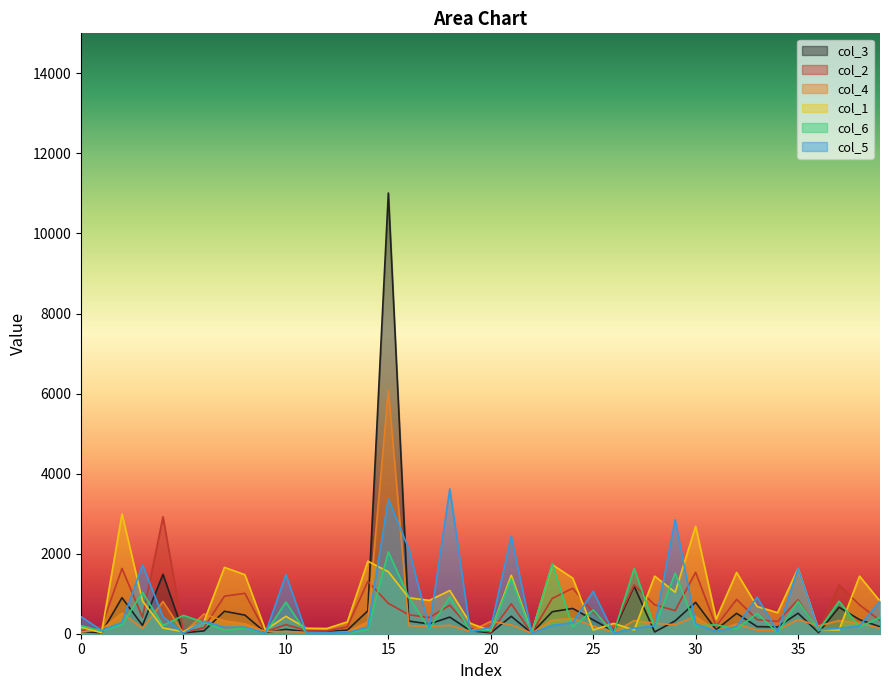

Reading left to right, transcribe all the data shown in this chart.

col_3: 55	24	900	208	1483	22	71	561	465	32	108	51	50	91	572	11010	317	243	415	76	22	435	14	550	632	344	62	1186	44	321	784	99	510	177	169	512	27	662	352	174
col_2: 77	182	1631	410	2922	28	150	939	1009	44	228	79	70	170	1309	759	474	403	712	132	39	747	16	882	1136	537	126	1219	721	579	1534	187	858	353	305	849	55	1219	721	328
col_4: 43	104	515	134	807	16	494	322	248	56	56	36	26	49	301	6084	203	181	211	56	310	223	14	344	380	191	34	328	265	223	434	69	243	89	91	356	197	328	265	136
col_1: 164	24	2993	819	144	52	302	1658	1474	94	435	137	130	296	1812	1549	898	833	1080	262	72	1461	28	1726	1390	93	259	92	1439	1037	2683	366	1531	680	526	1631	103	92	1439	813
col_6: 201	72	226	1035	206	459	282	88	136	14	790	14	14	18	101	2046	909	118	915	72	89	1374	14	1747	168	594	16	1631	165	1513	194	221	118	509	21	813	84	813	165	407
col_5: 426	82	284	1720	423	14	314	163	164	14	1475	18	20	26	165	3362	2118	147	3618	48	157	2436	14	208	278	1060	18	136	195	2844	242	60	181	915	47	1631	98	136	195	813